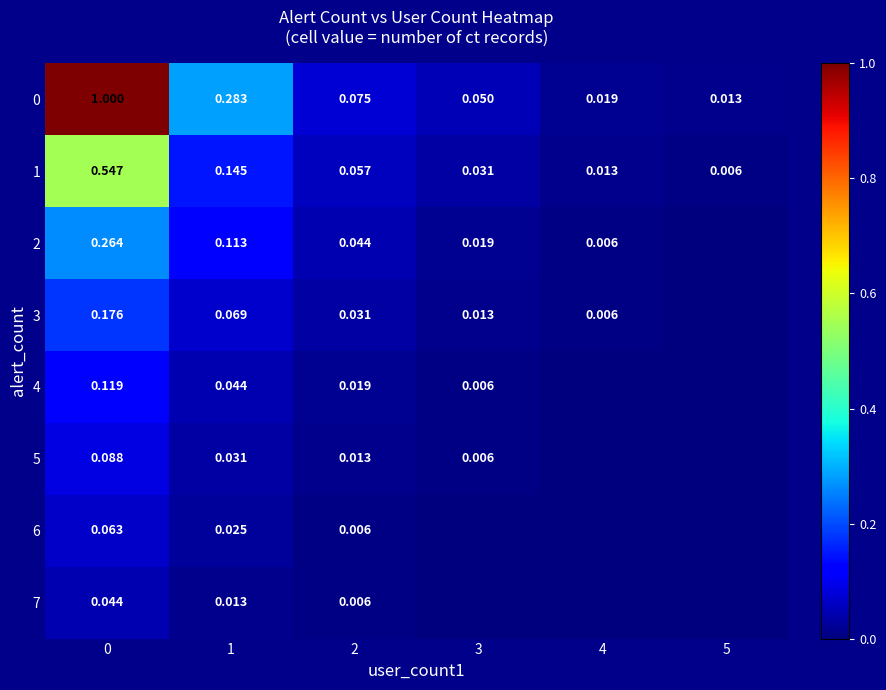

The value of 2 at 2 is 0.0. True or false?

True